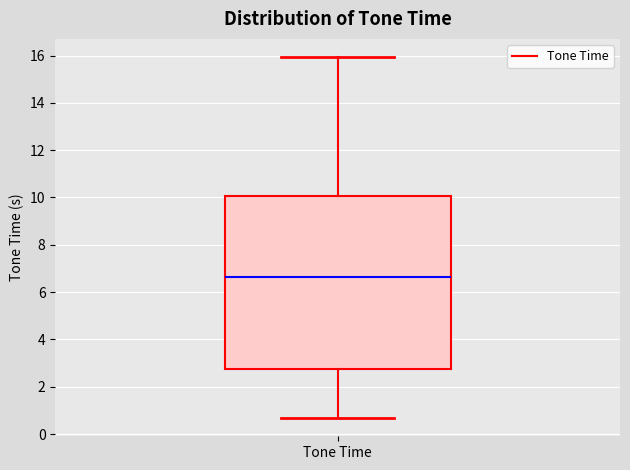

Where is the lower edge of the box for Tone Time on the y-axis? The values are not printed on the chart, so give them approximately, as read against the axis.

2.8